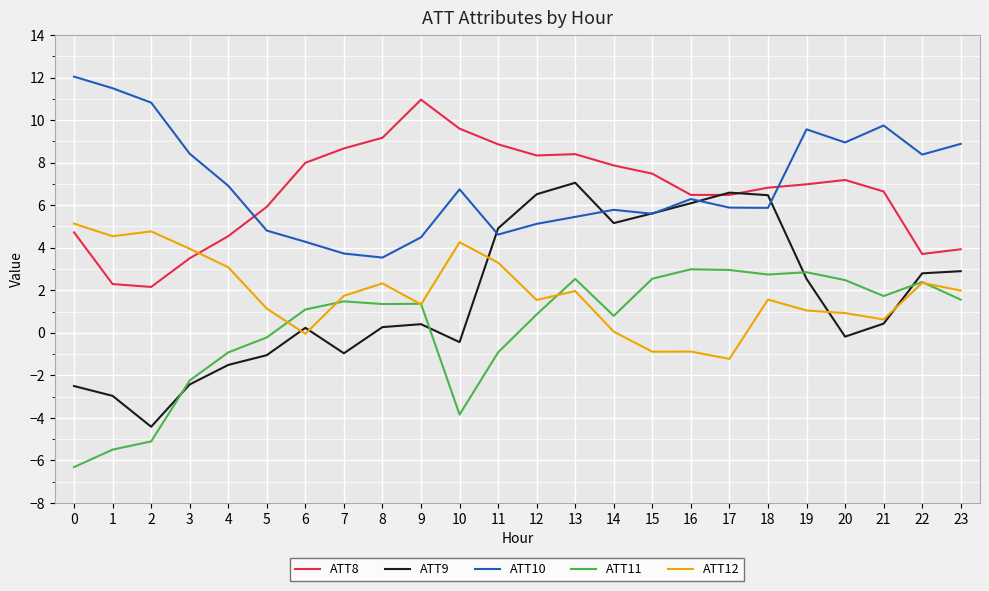

What is the average value of the ATT8 series?

6.6